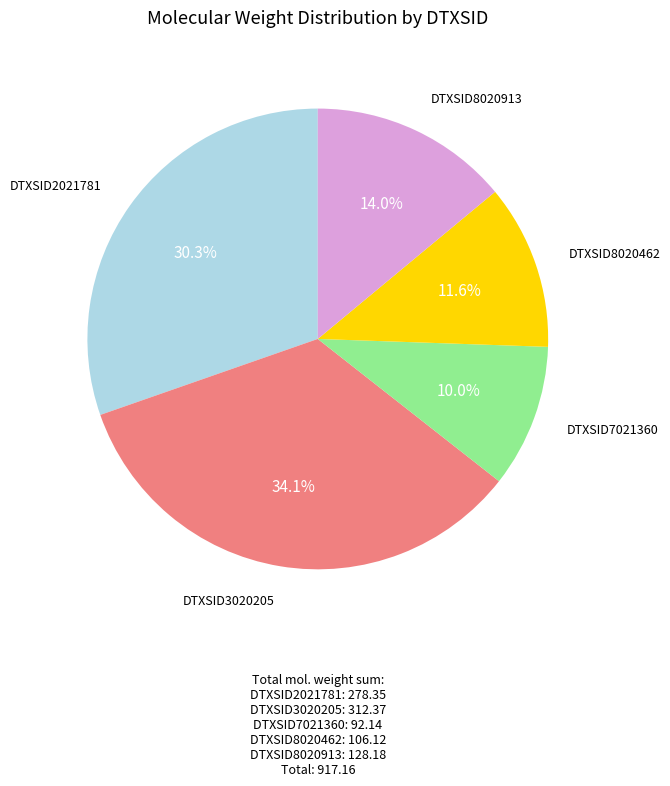

Is there any slice that represents more than half of the pie?

No